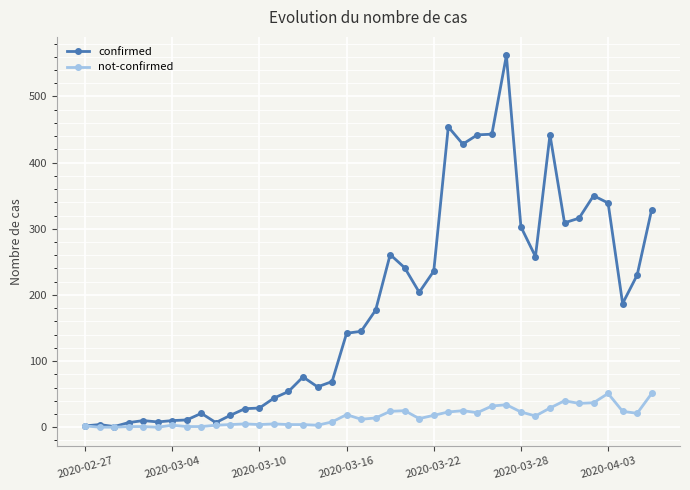

Does the chart have visible grid lines?

Yes